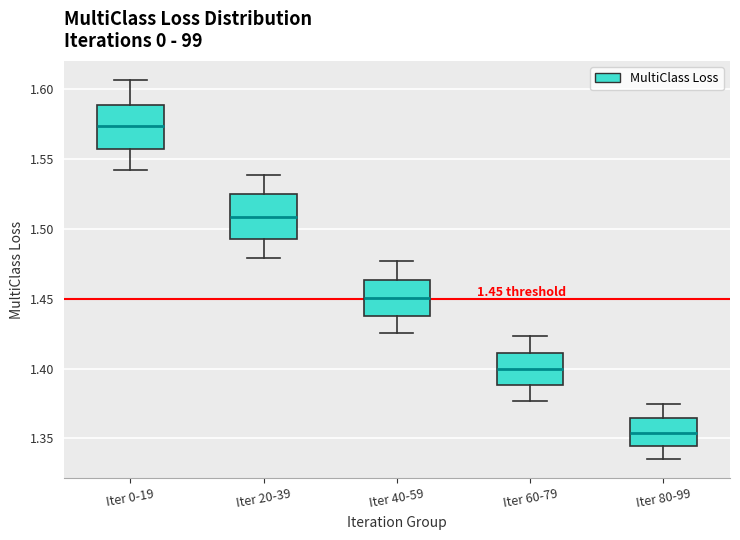

Which box's median line is the highest?

Iter 0-19